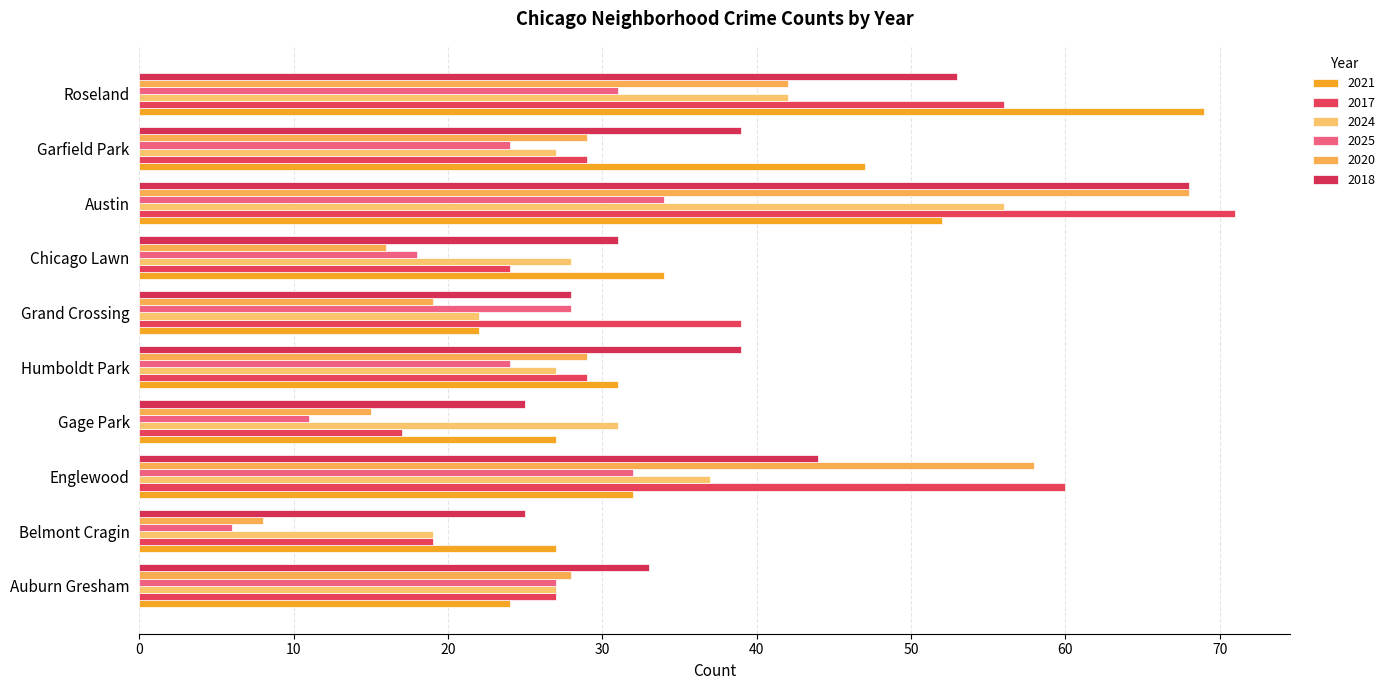

How many data points does each series have?

10